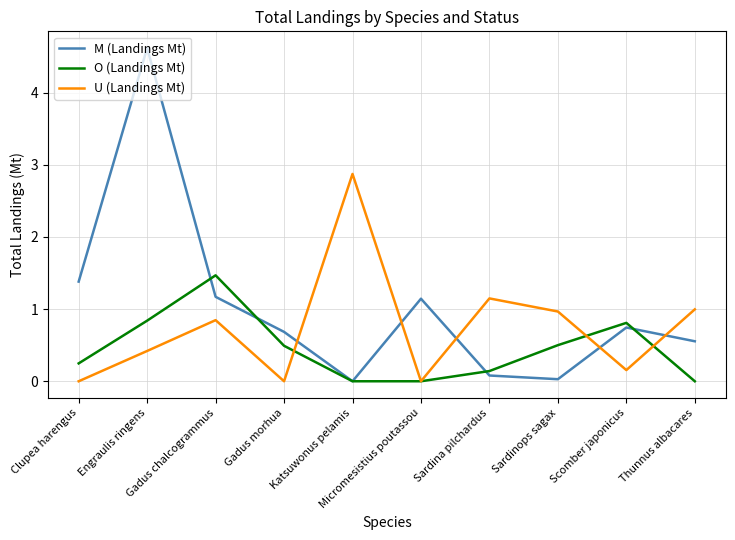

What position from the right is Scomber japonicus?

2